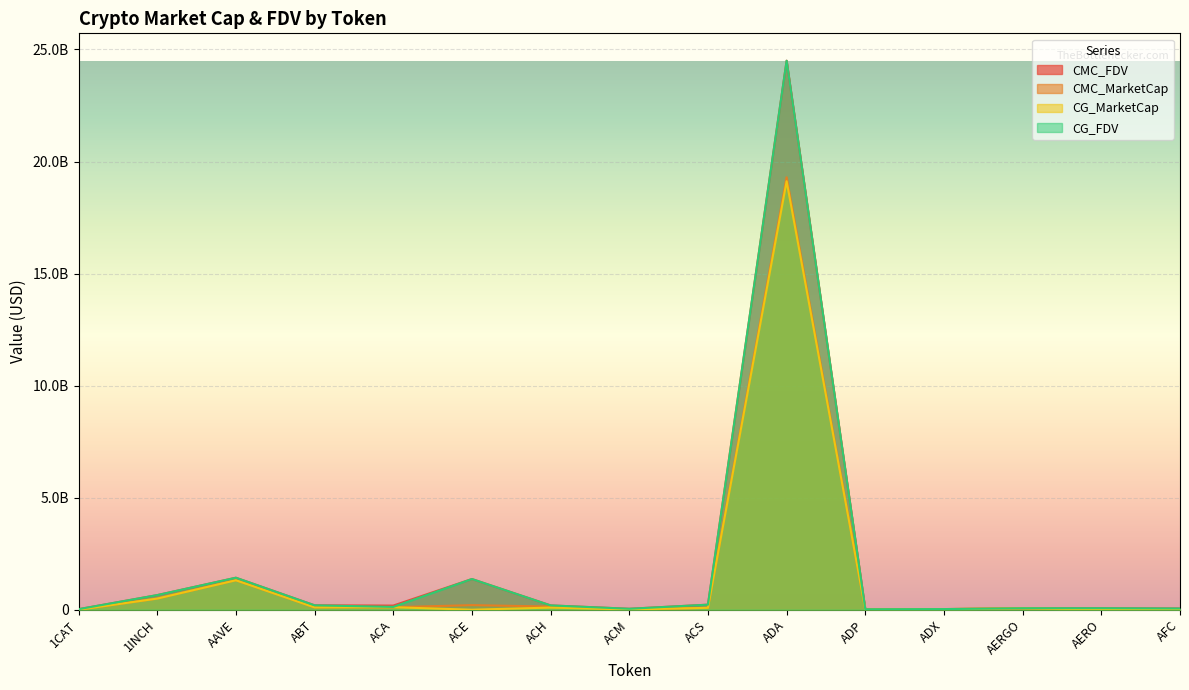

Where is CG_FDV nearest to the value 12257484257?

AAVE